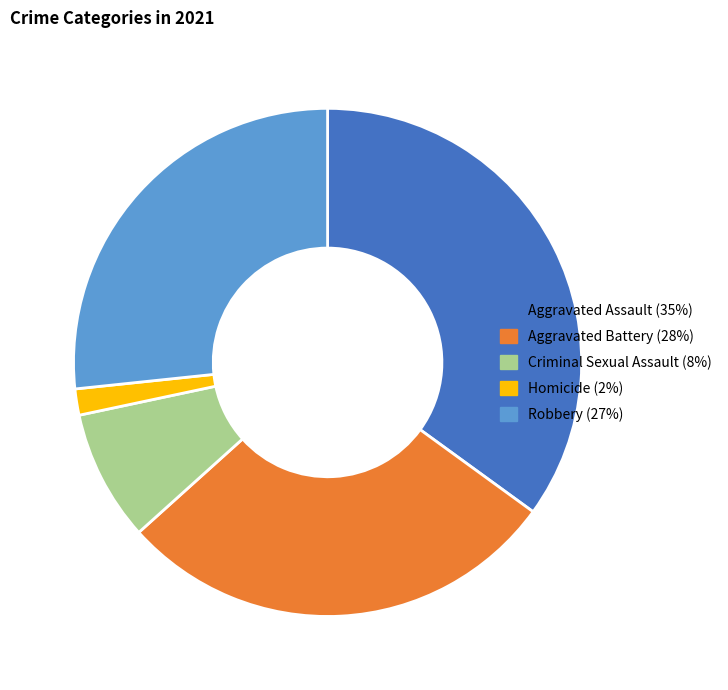

Is there any slice that represents more than half of the pie?

No